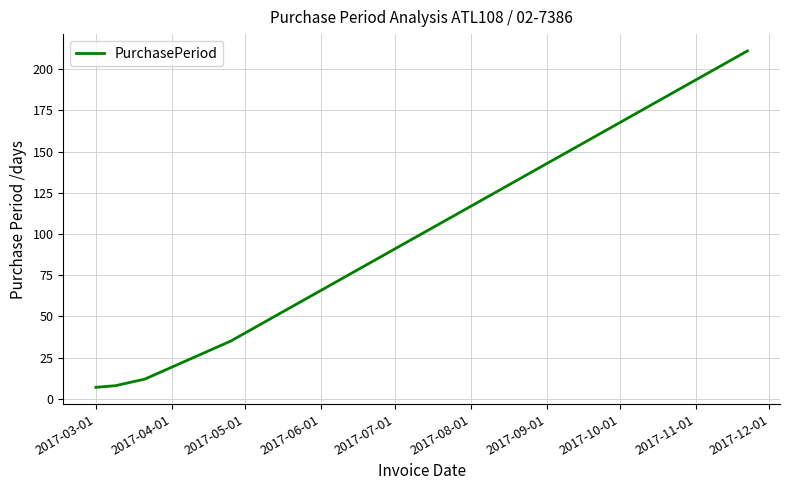

Count the number of categories in the chart.

5